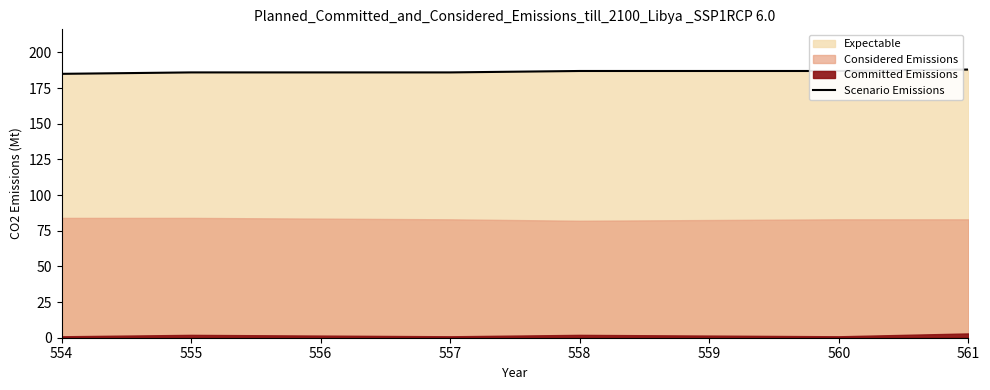

Is it true that the value at 554 is 301?

False